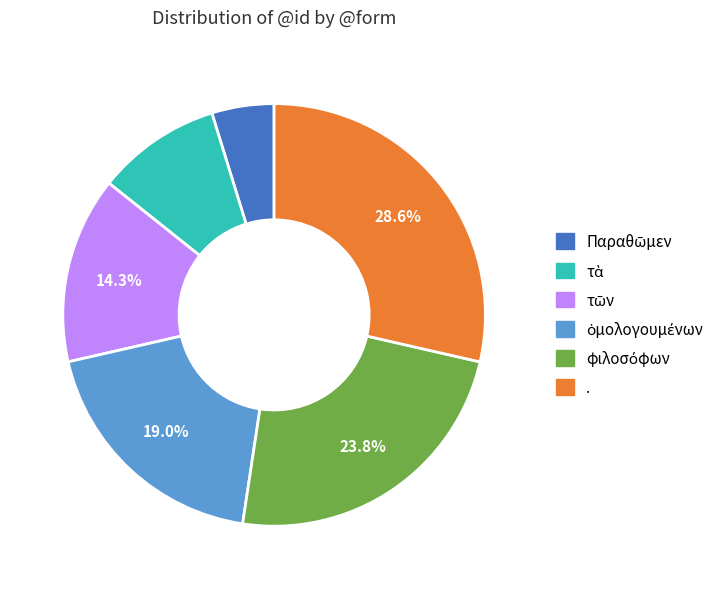

Does any single category account for the majority?

No